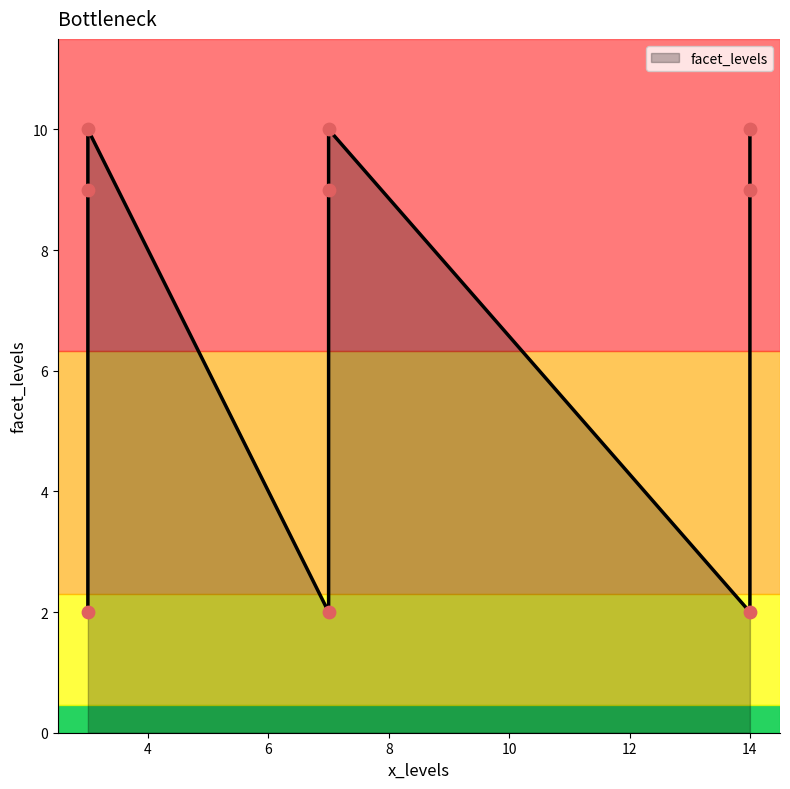

Approximately how many times larger is the value at 3 compared to 7?

0.9